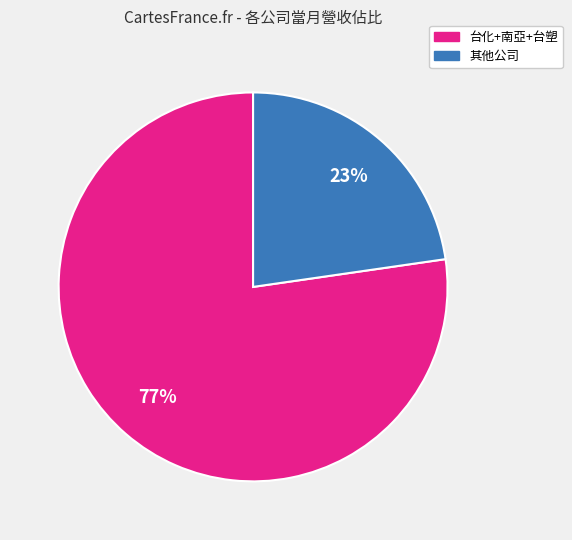

How many segments does this pie chart have?

2